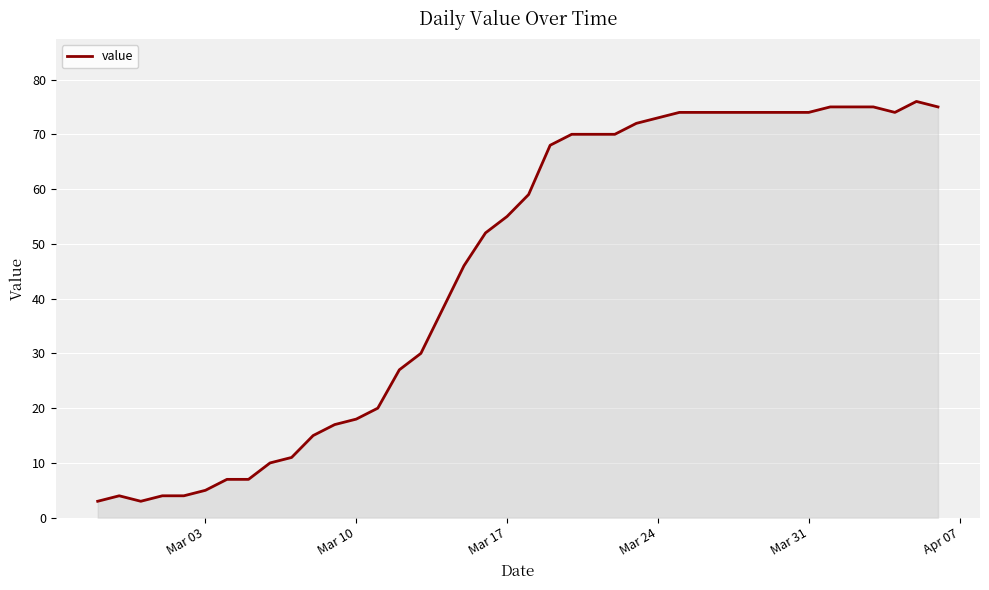

What is the smallest value displayed?

3